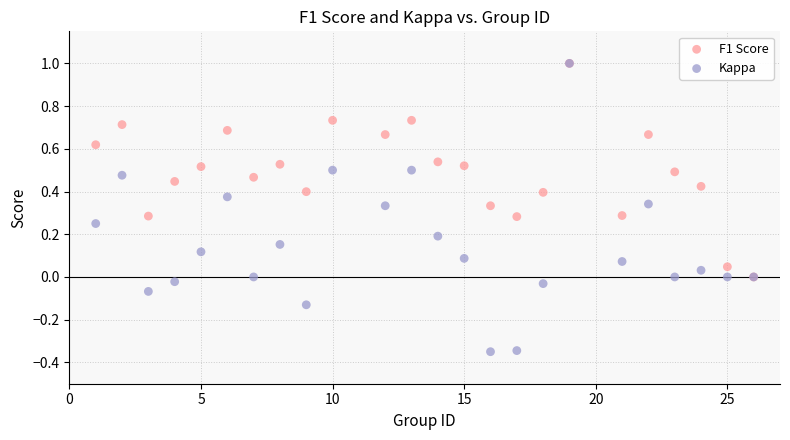

What are all the series names shown in the legend?

F1 Score, Kappa